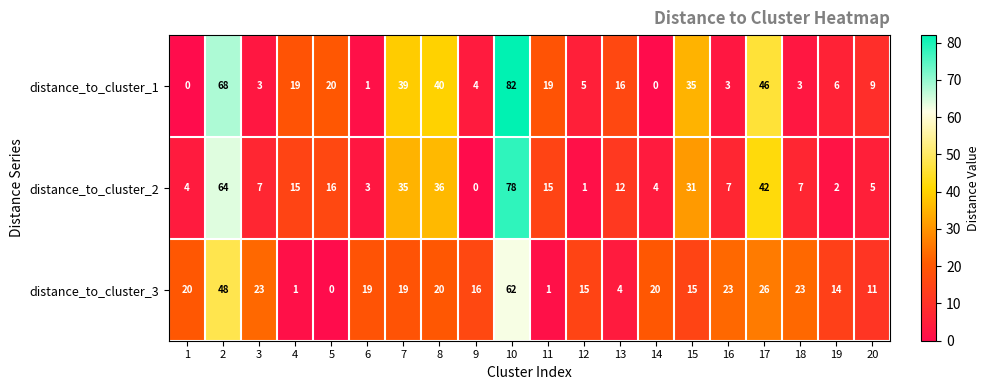

Which category has the highest value across all series?

10